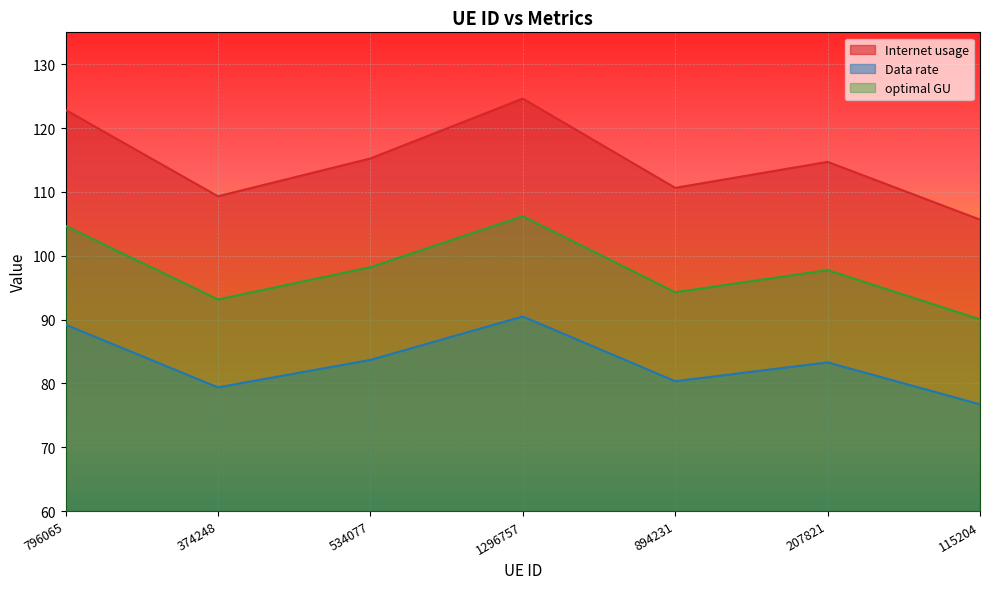

Rank the series by their maximum value, from highest to lowest.

Internet usage, optimal GU, Data rate